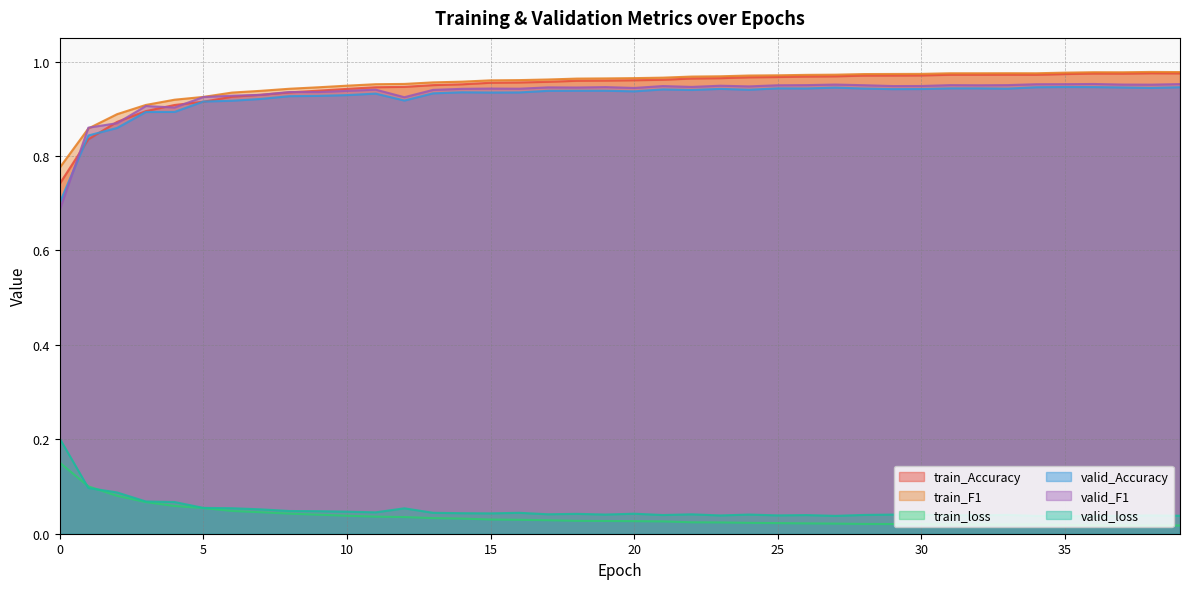

Is it true that train_F1 equals 1.4 at 1?

False